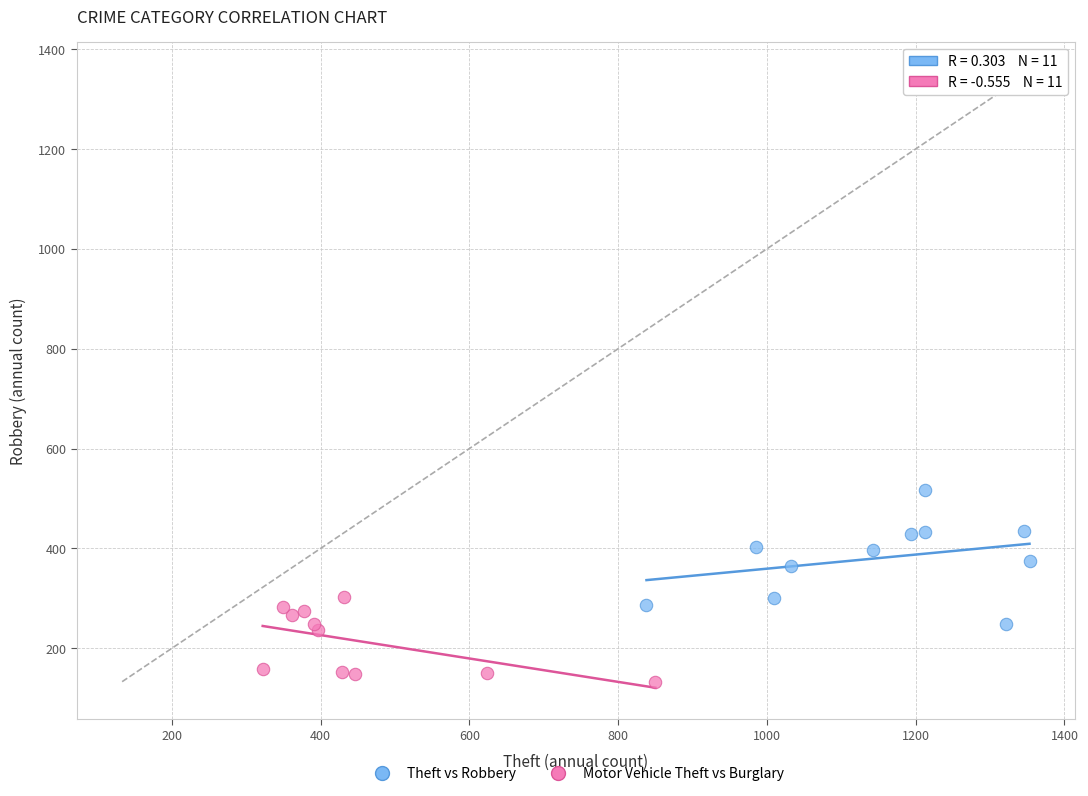

Which series contains the lowest Y value?

Motor Vehicle Theft vs Burglary